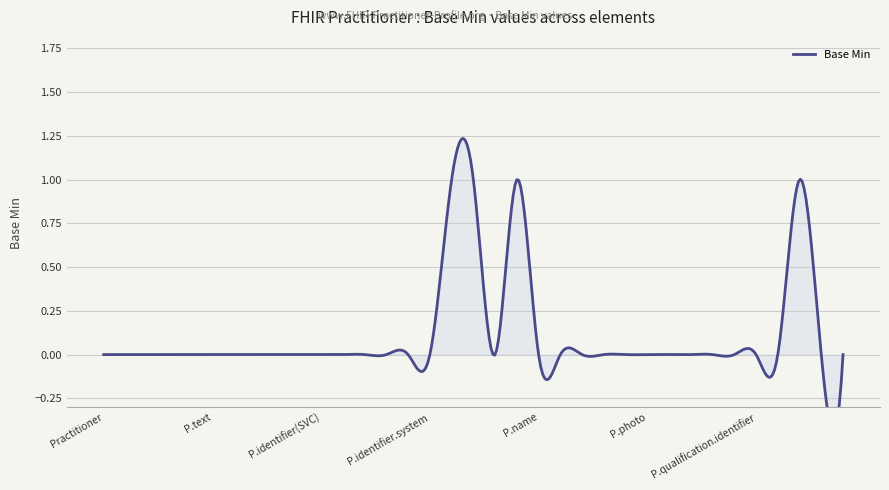

Which label corresponds to the smallest value in the chart?

Practitioner